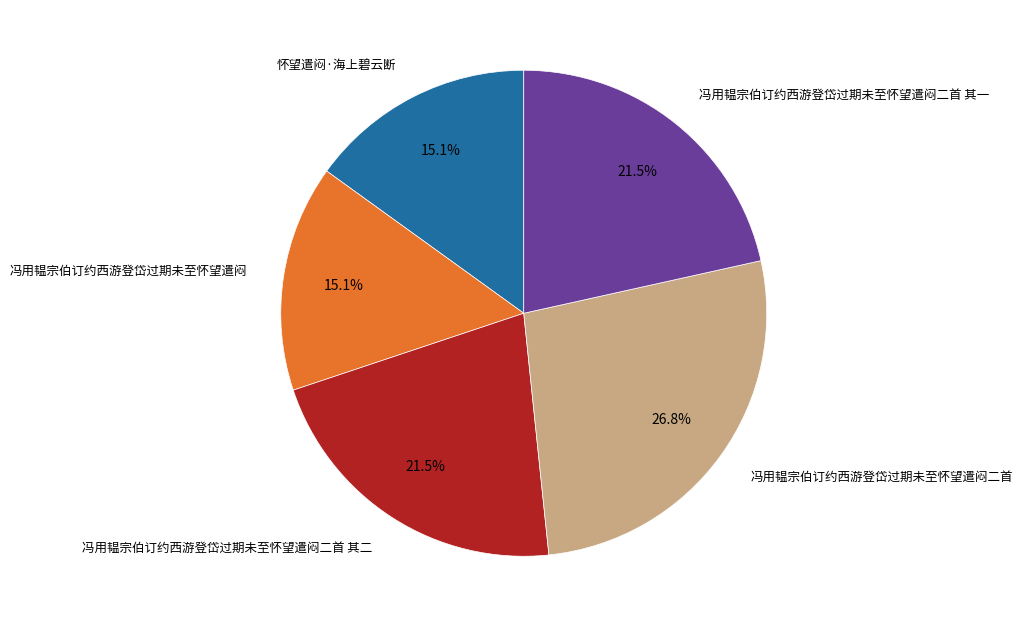

Does any single category account for the majority?

No